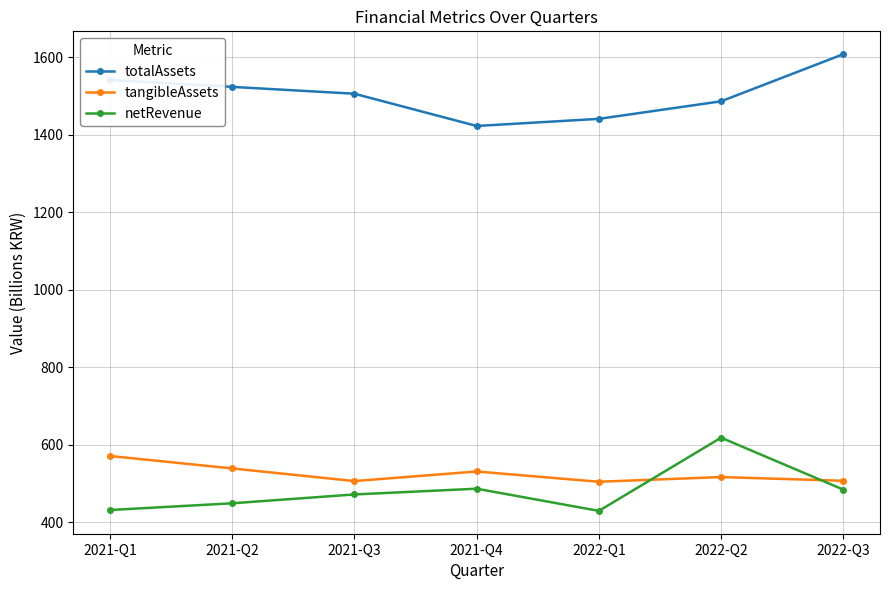

At which label does totalAssets first exceed 1506?

2021-Q1